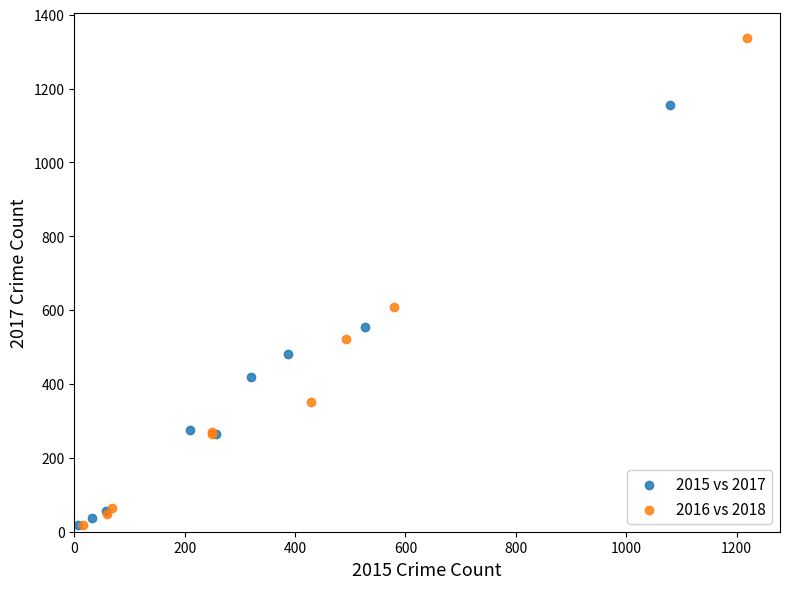

Which series contains the highest Y value?

2016 vs 2018